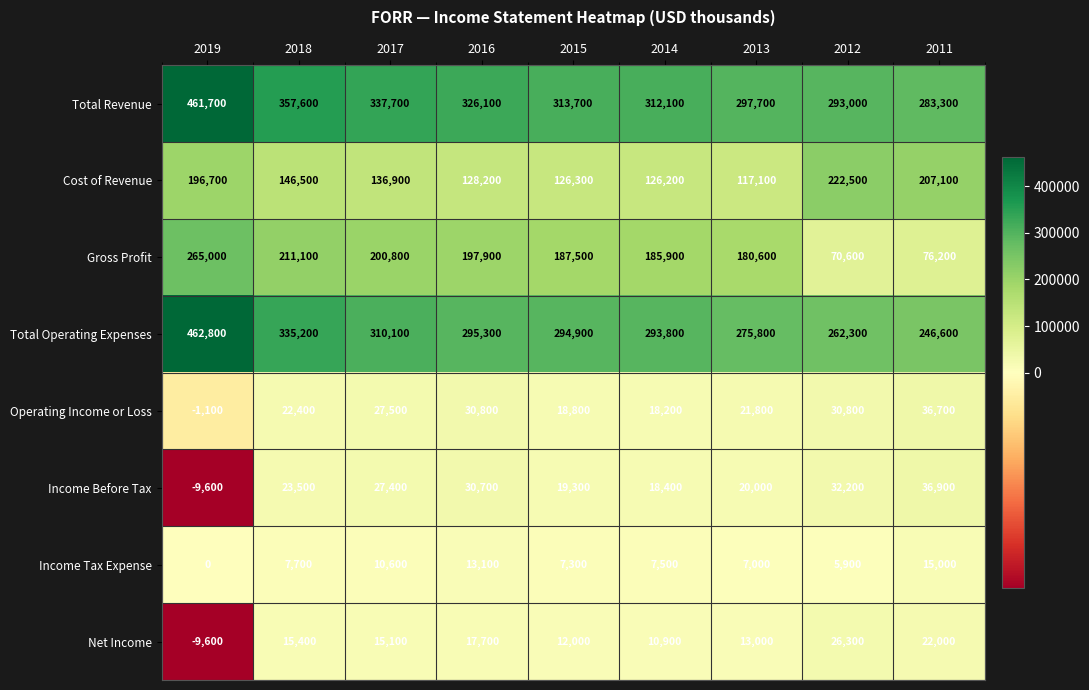

What is the spread (max minus min) of values at 2011?

268300